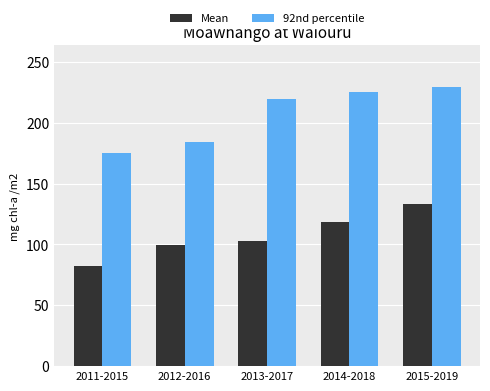

How many groups of bars are there?

5